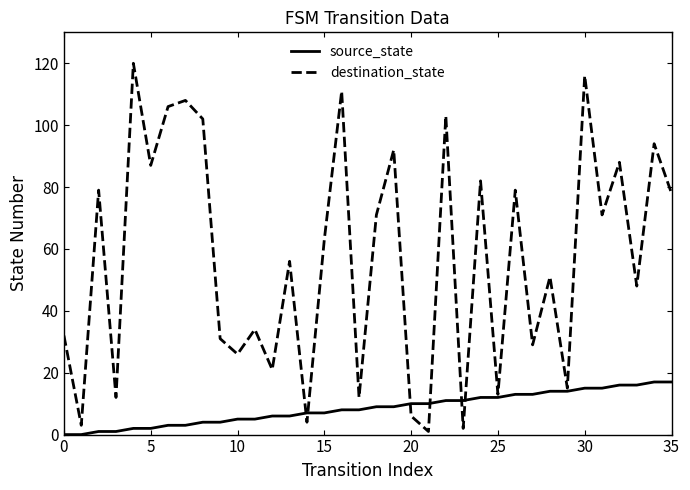

How many lines are shown in the chart?

2